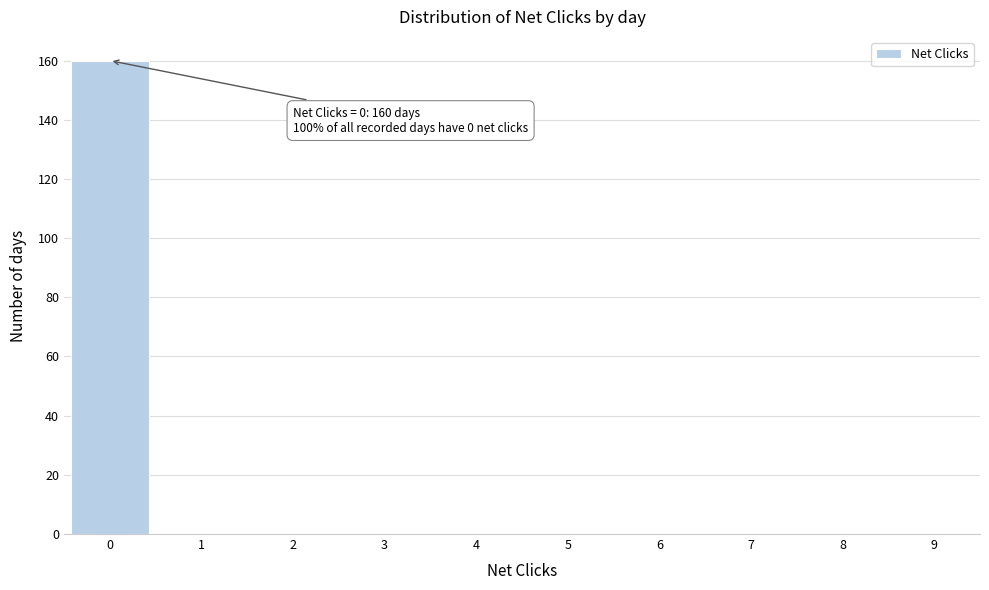

Over which range of the x-axis is the bar tallest?

-0.5 to 0.5